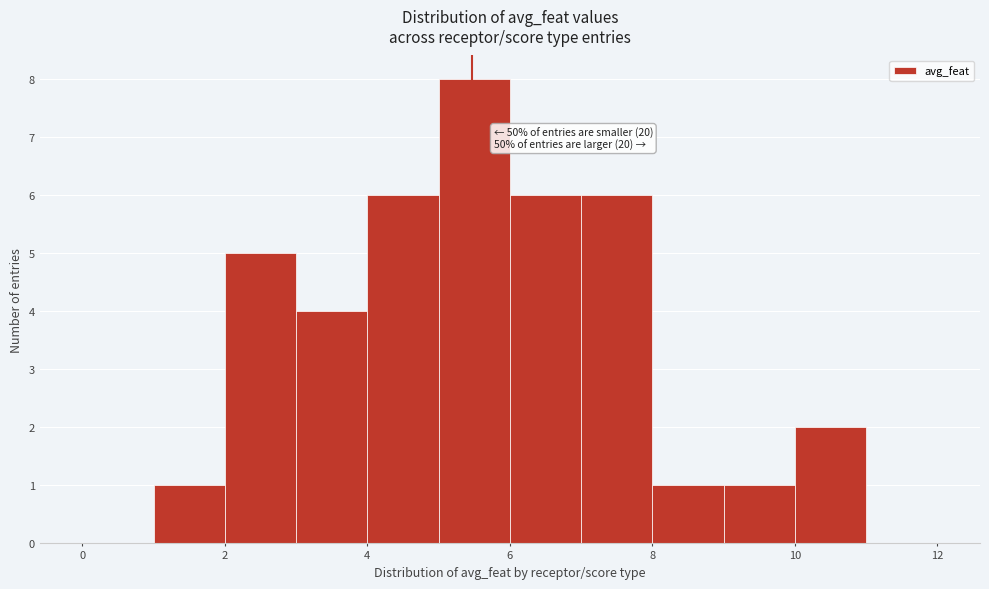

Which range on the x-axis has the tallest bar?

5 to 6